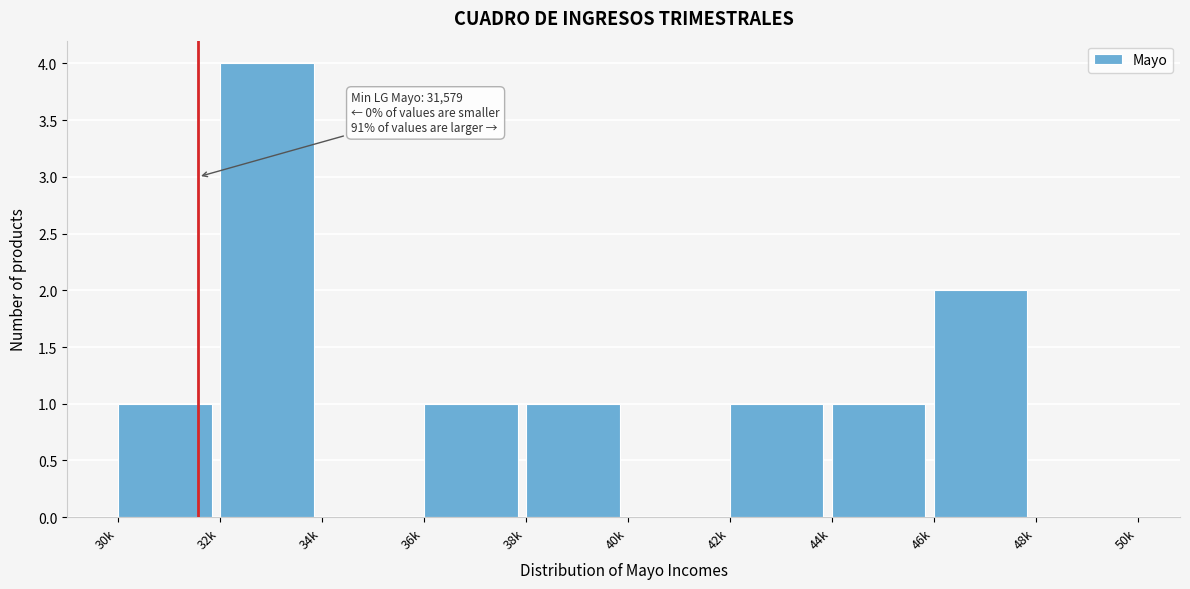

Reading left to right, extract all data points from this chart.

30k=1	32k=4	34k=0	36k=1	38k=1	40k=0	42k=1	44k=1	46k=2	48k=0